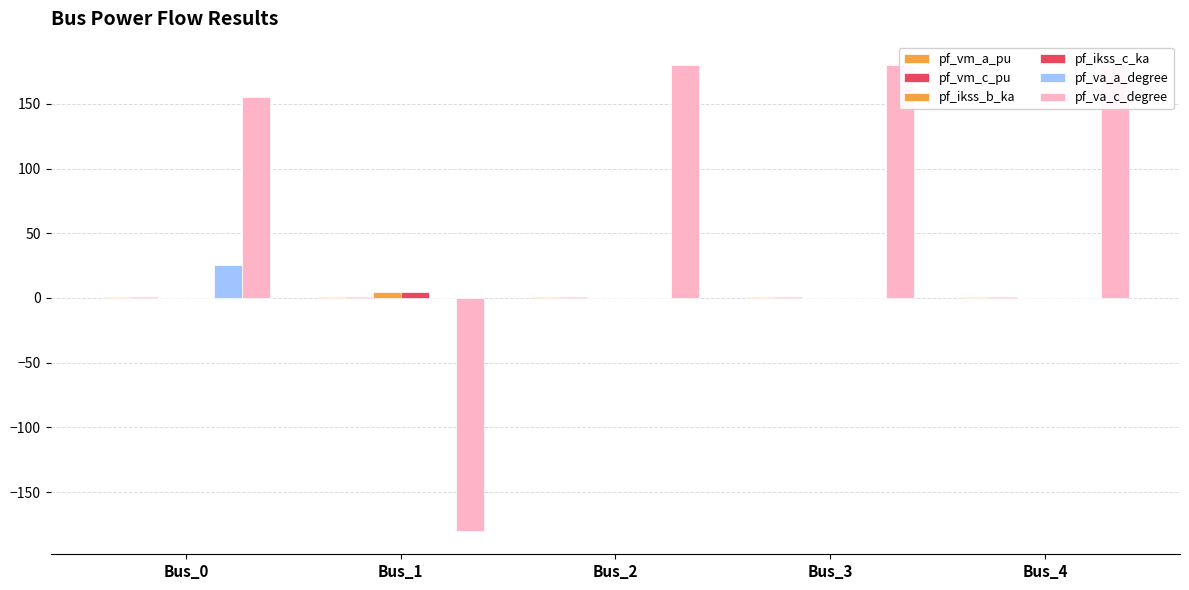

Count the number of data series in this chart.

6